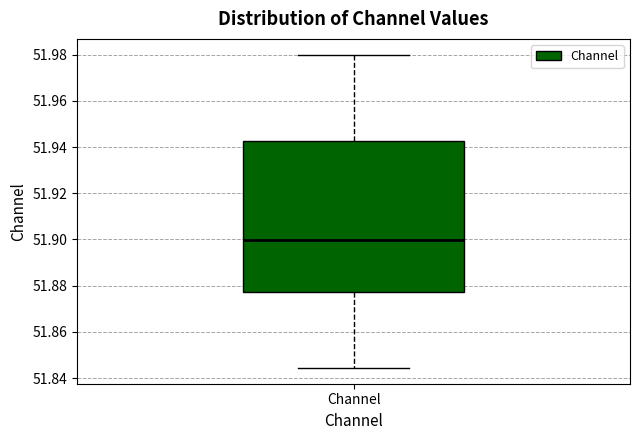

Where is the upper edge of the box for Channel on the y-axis? The values are not printed on the chart, so give them approximately, as read against the axis.

51.942